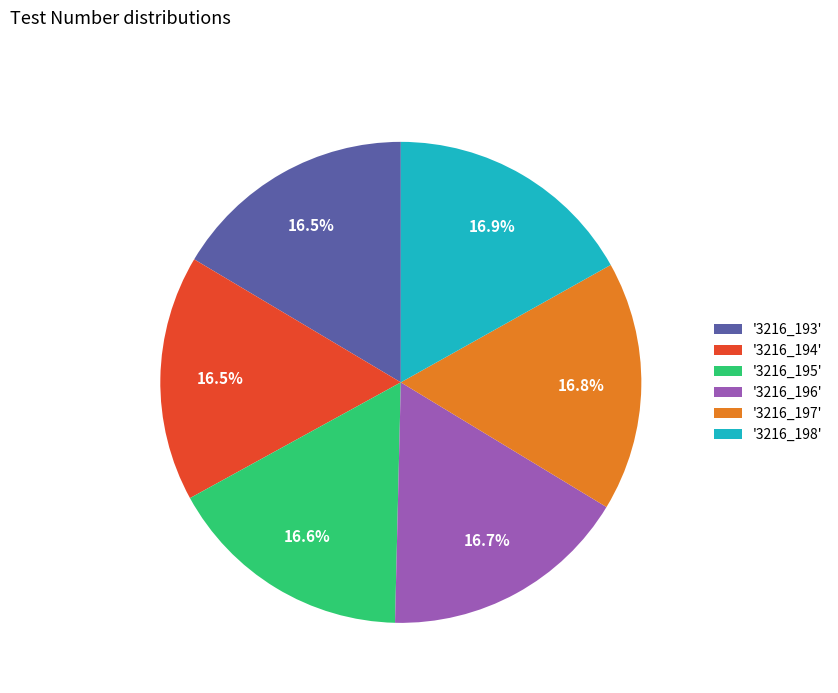

Combined, do '3216_194' and '3216_198' account for over 50%?

No